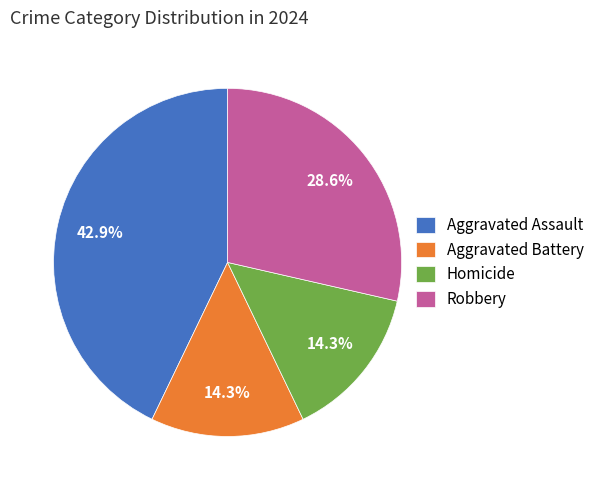

To the nearest percent, what is the difference between the largest and smallest slice percentages?

29%